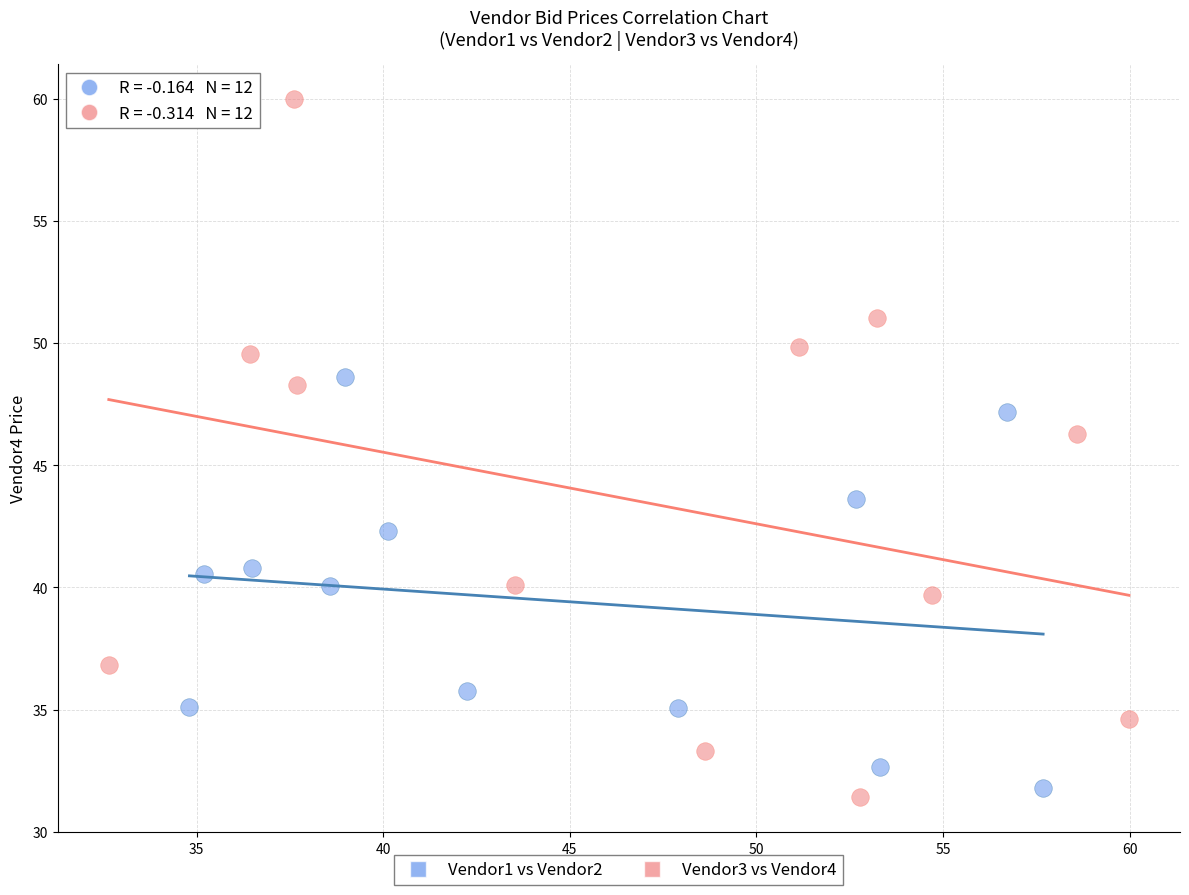

Which series has the widest spread of Y values?

Vendor3 vs Vendor4